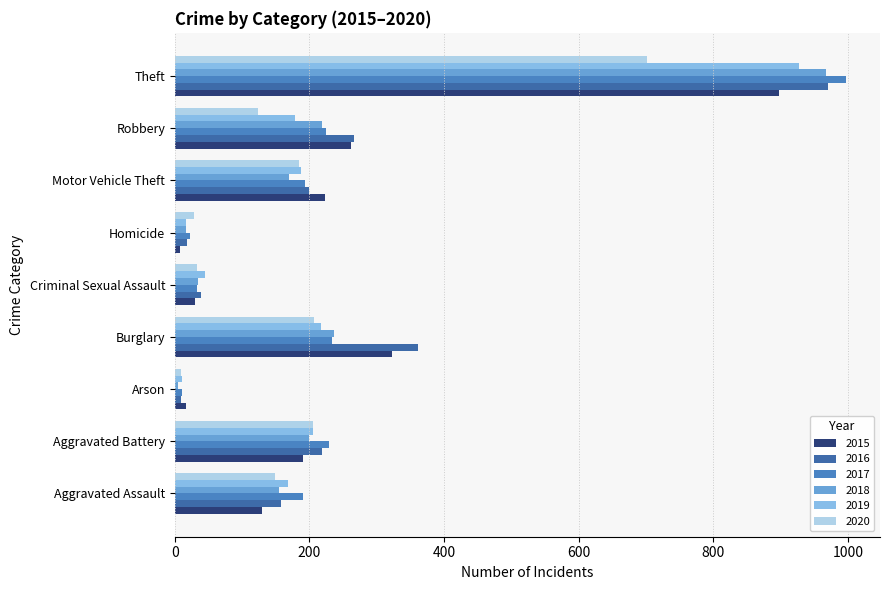

The 2020 series shows 205 at Aggravated Battery. True or false?

True